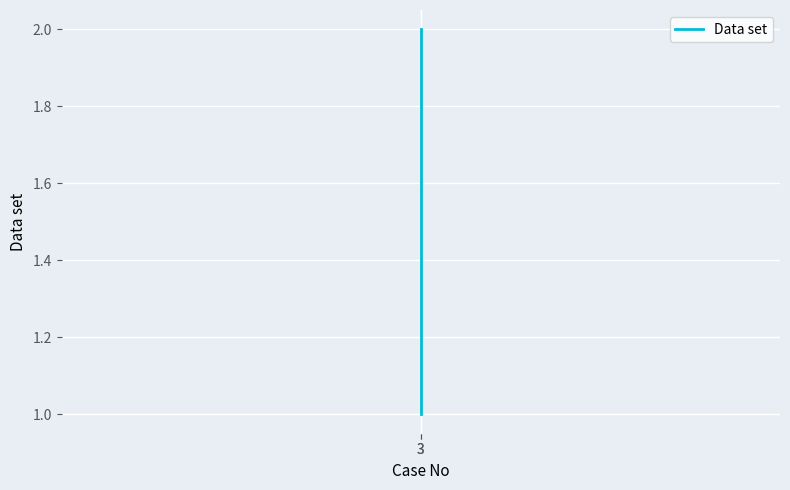

Reading left to right, extract all data points from this chart.

3=1	3=2